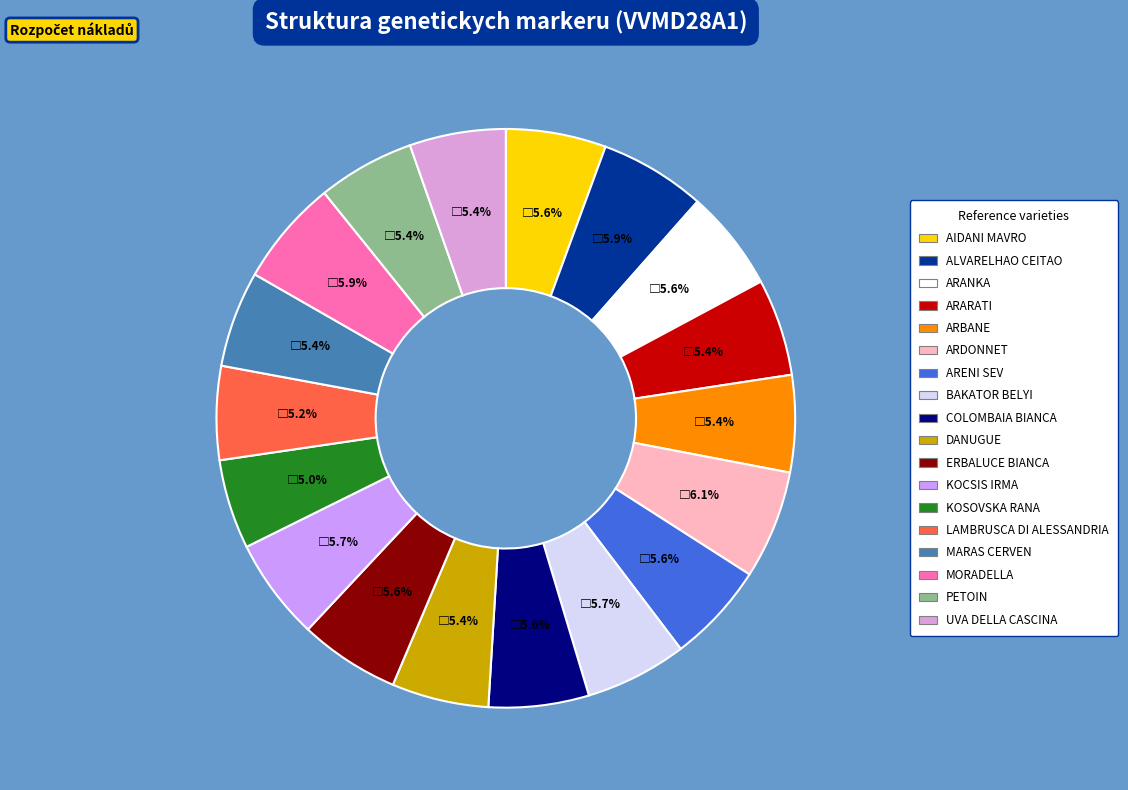

Which has a higher value, AIDANI MAVRO or MORADELLA?

MORADELLA